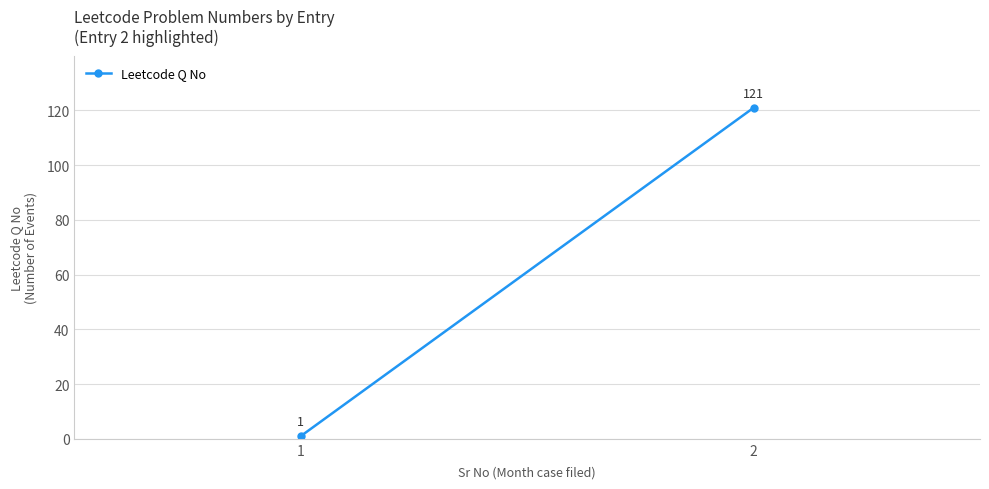

What is the maximum value shown in the chart?

121